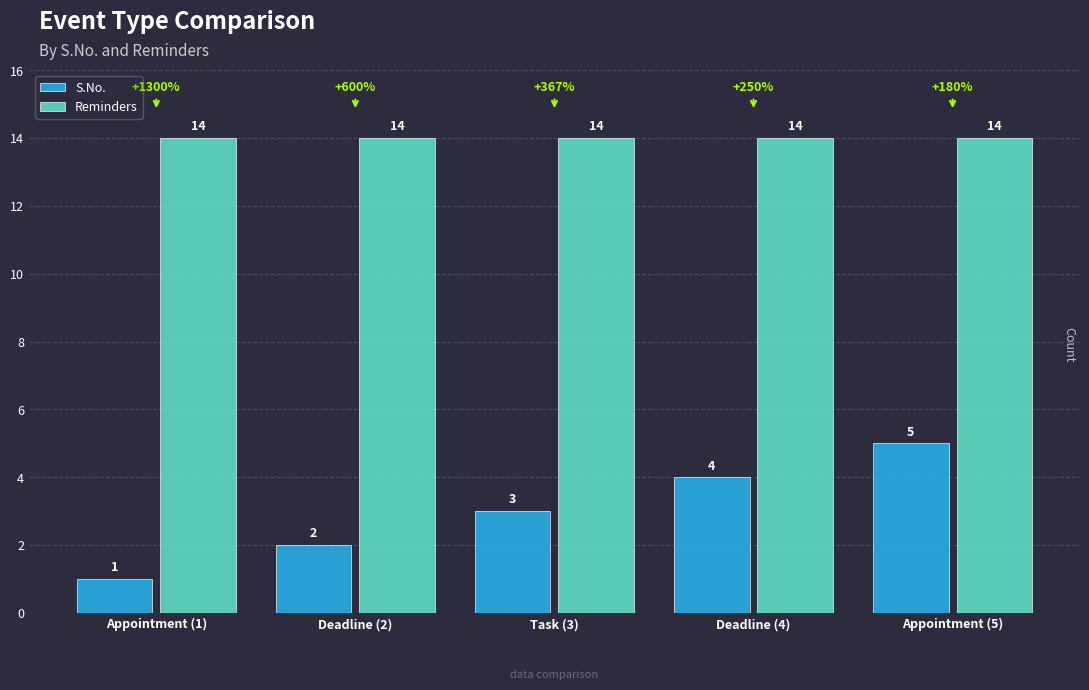

What is the label of the 3rd bar from the right?

Task (3)